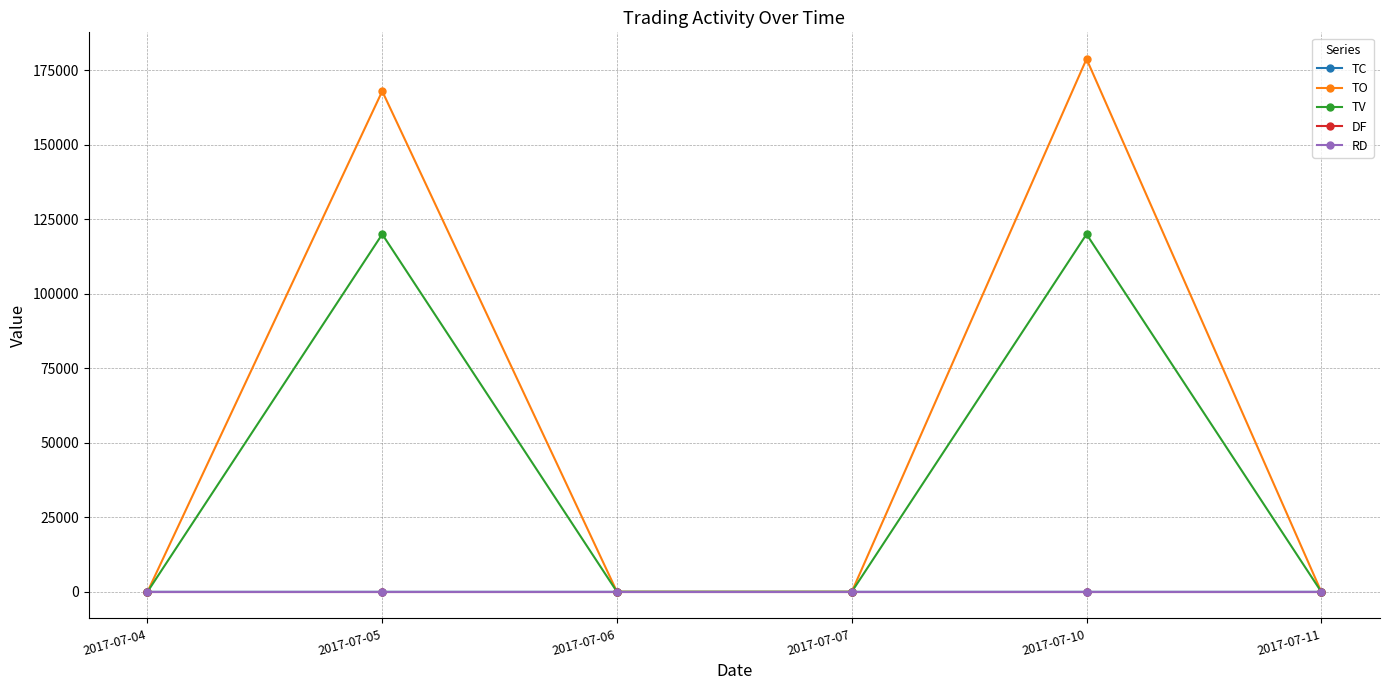

Reading right to left, what are all the values shown in this chart?

TC: 0	1	0	0	3	0
TO: 0	178800	0	0	168000	0
TV: 0	120000	0	0	120000	0
DF: 0	0	0	0	0	0
RD: 0	0	0	0	0	0